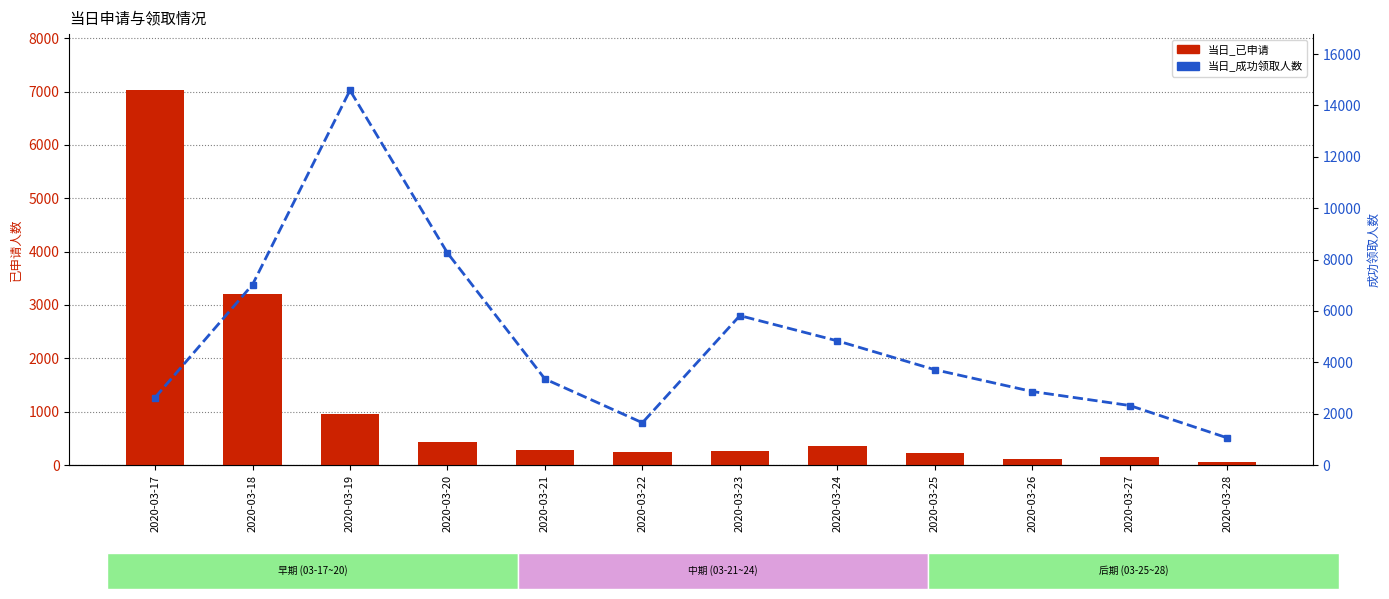

What is the average value of the 当日_已申请 series?

1110